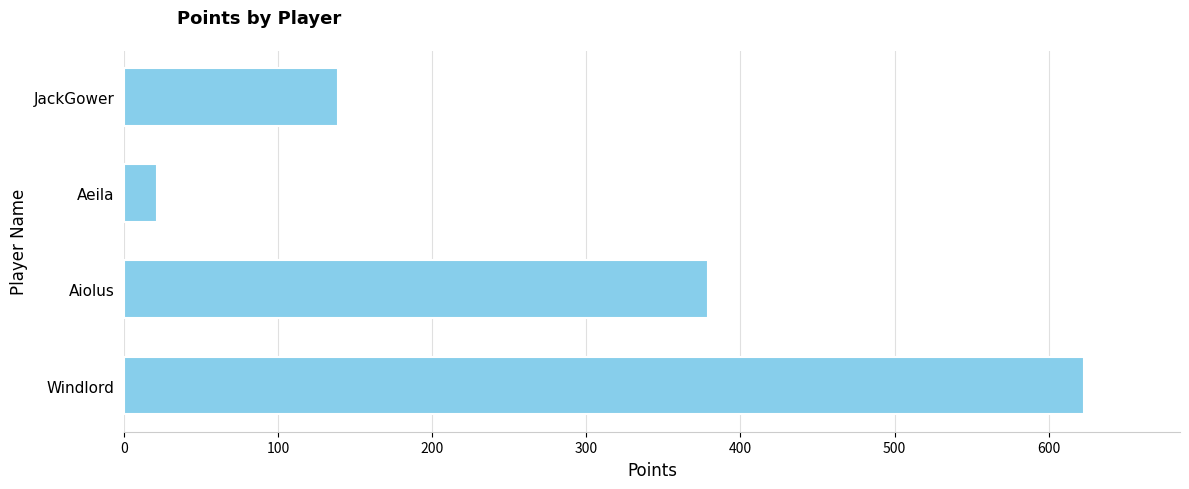

List the labels in order of value, smallest first.

Aeila, JackGower, Aiolus, Windlord